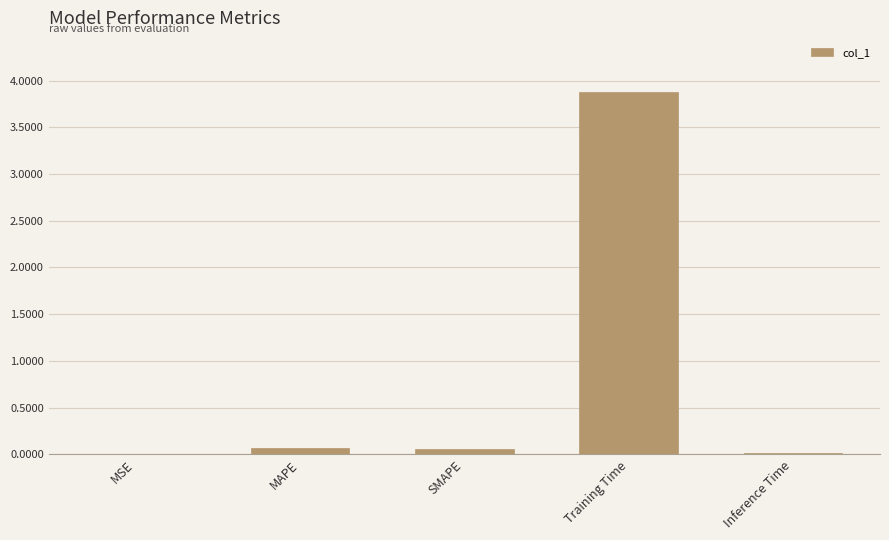

Between Inference Time and SMAPE, which is larger?

SMAPE